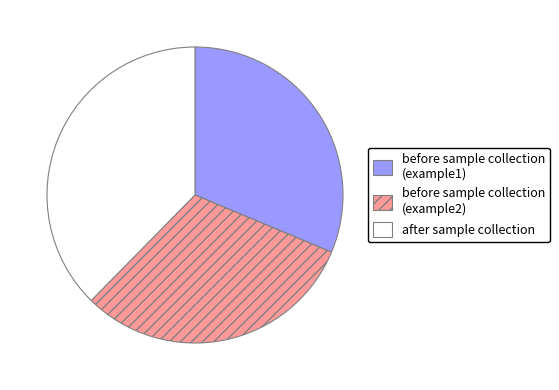

Is before sample collection (example2) the majority of the pie?

No